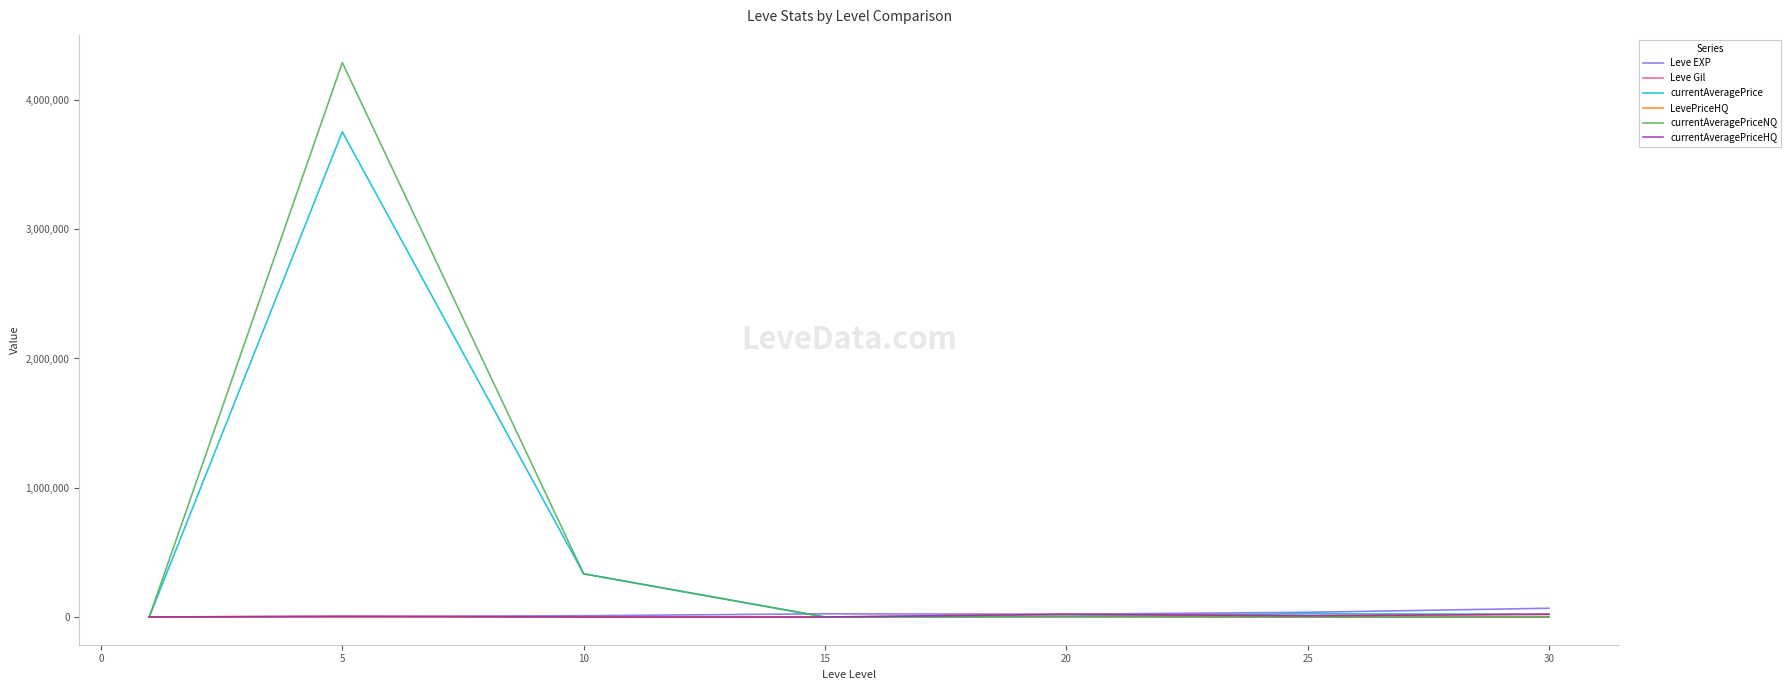

Does the chart display data point markers on the line(s)?

No